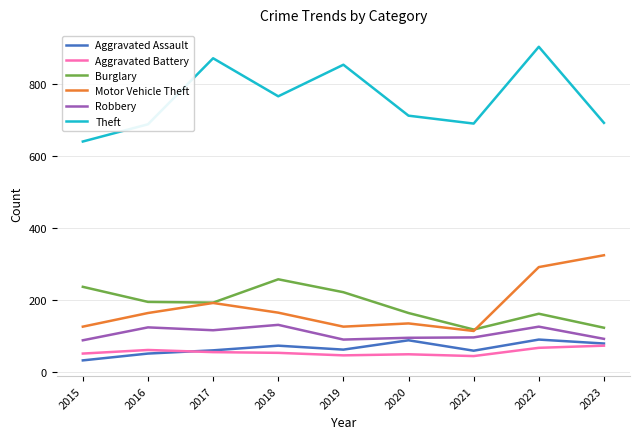

True or false: Robbery and Burglary intersect in this chart.

False